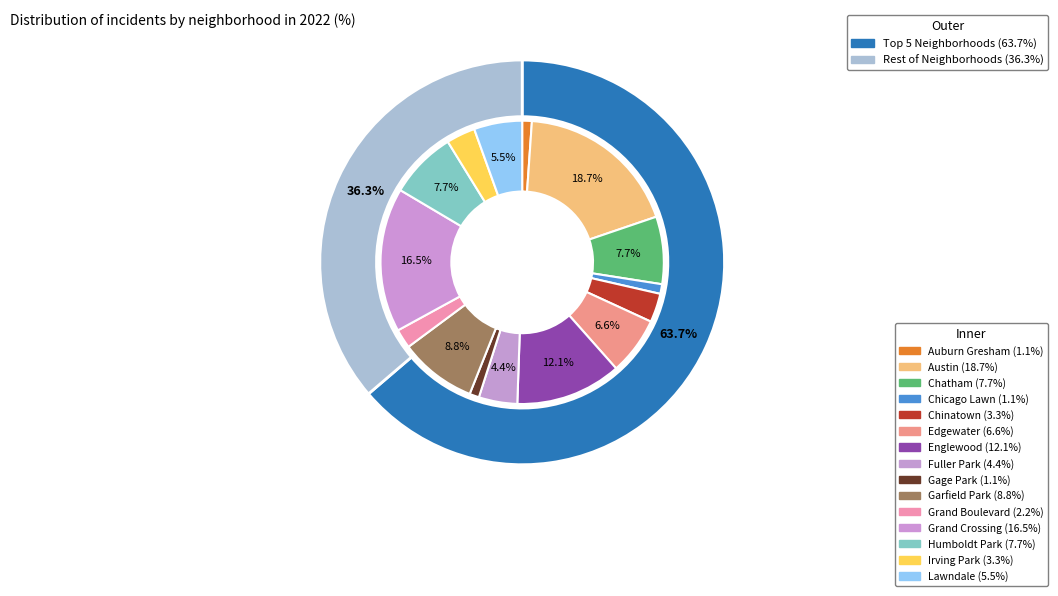

What percentage is the Gage Park slice, to the nearest percent?

1%